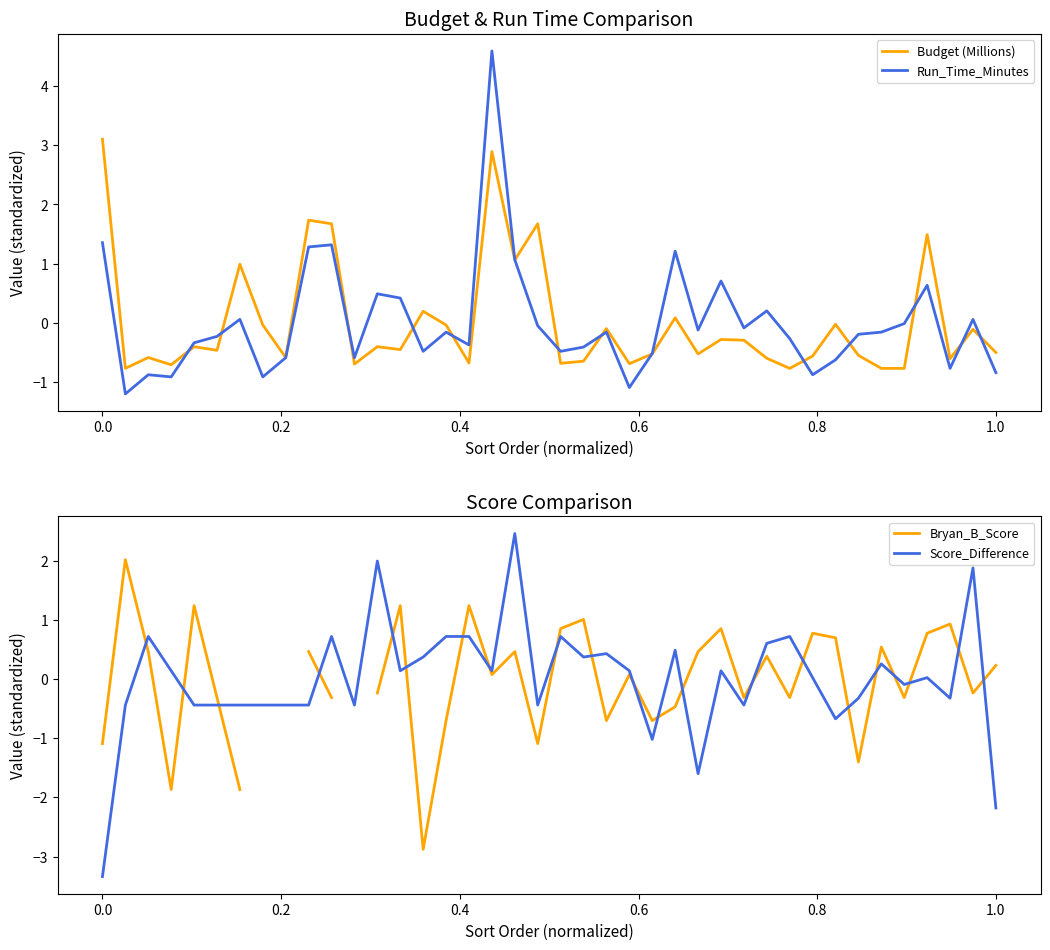

What is the maximum value for Budget (Millions)?

3.1